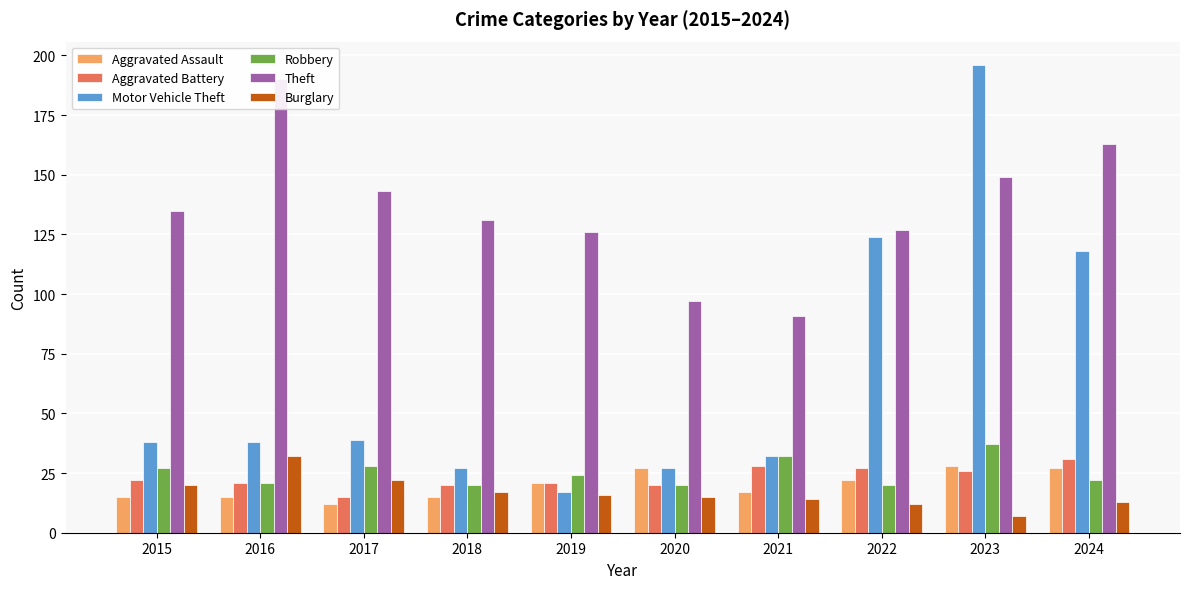

What is the sum of all Aggravated Assault values?

199